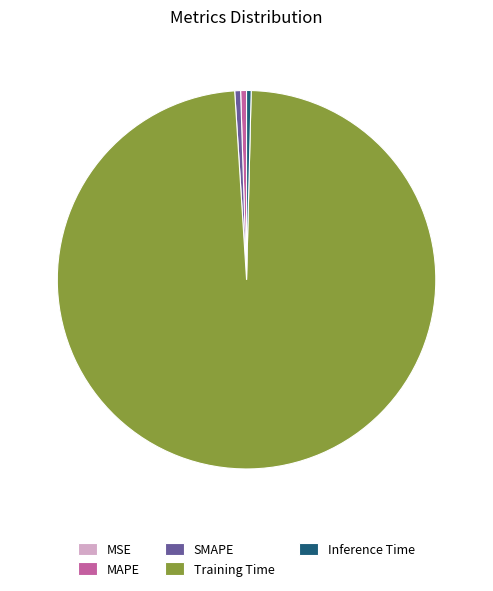

Which category has the biggest portion of the pie?

Training Time